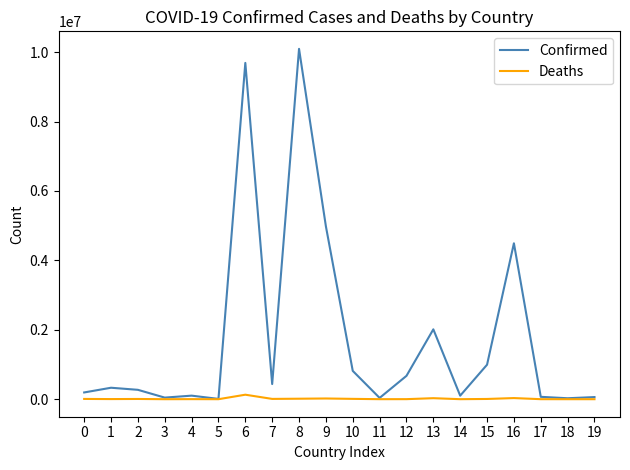

Which series has the largest total across all categories?

Confirmed